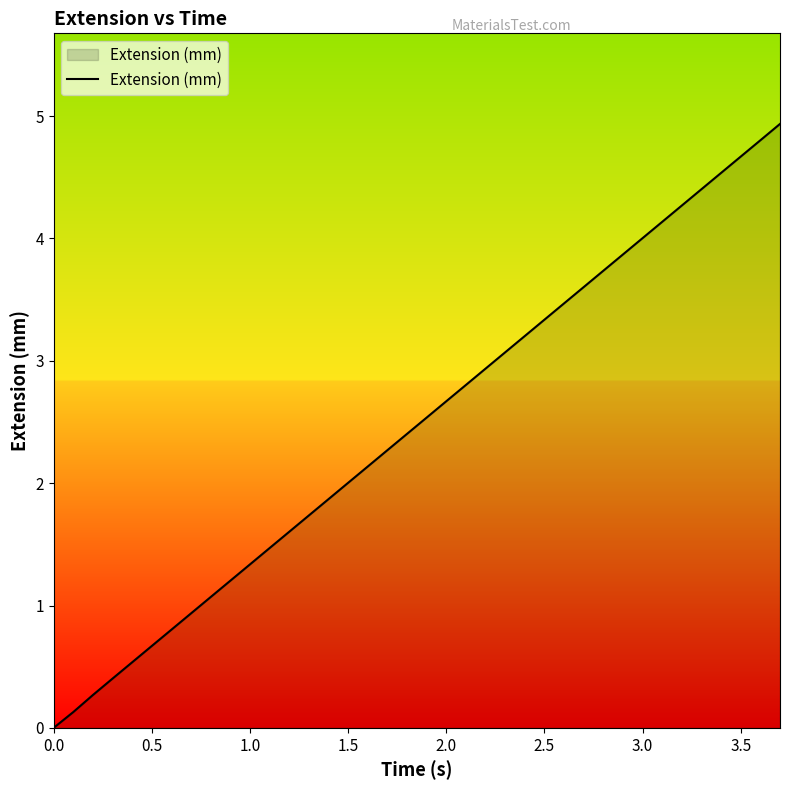

What is the maximum value shown in the chart?

4.9